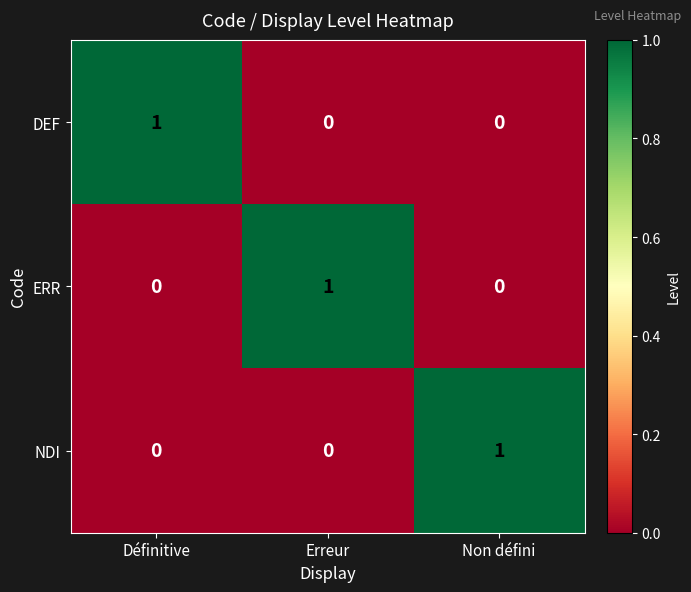

At which label does NDI reach its peak?

Non défini